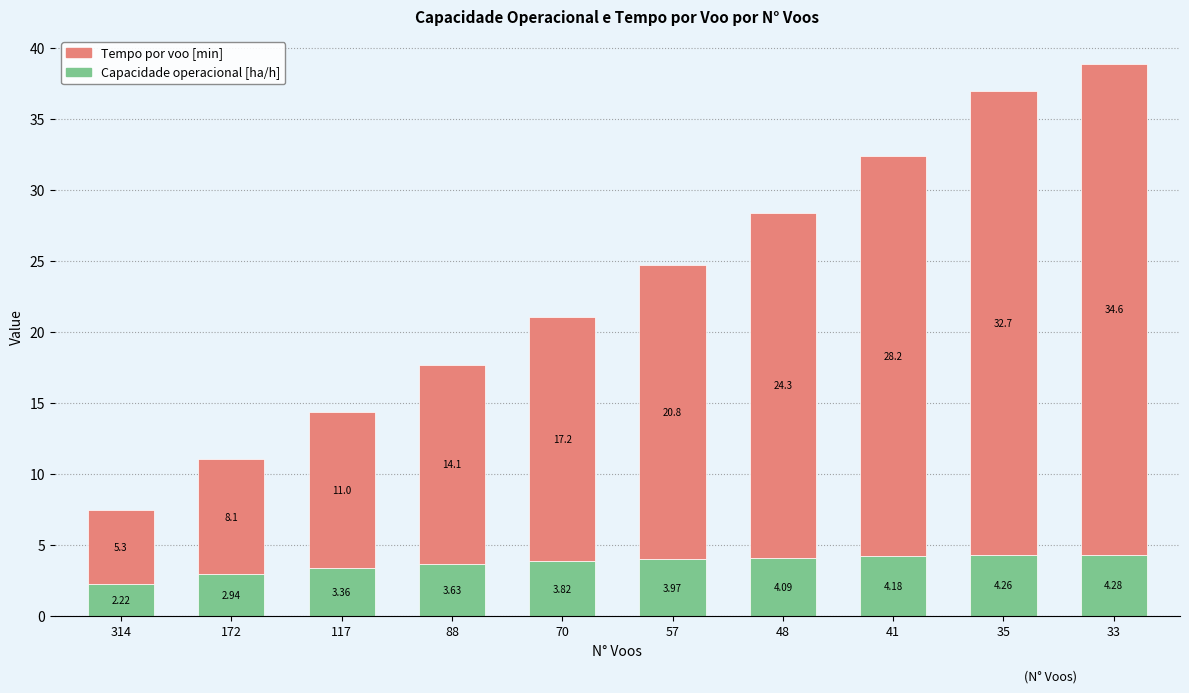

Rank the categories by Capacidade operacional [ha/h] value from lowest to highest.

314, 172, 117, 88, 70, 57, 48, 41, 35, 33